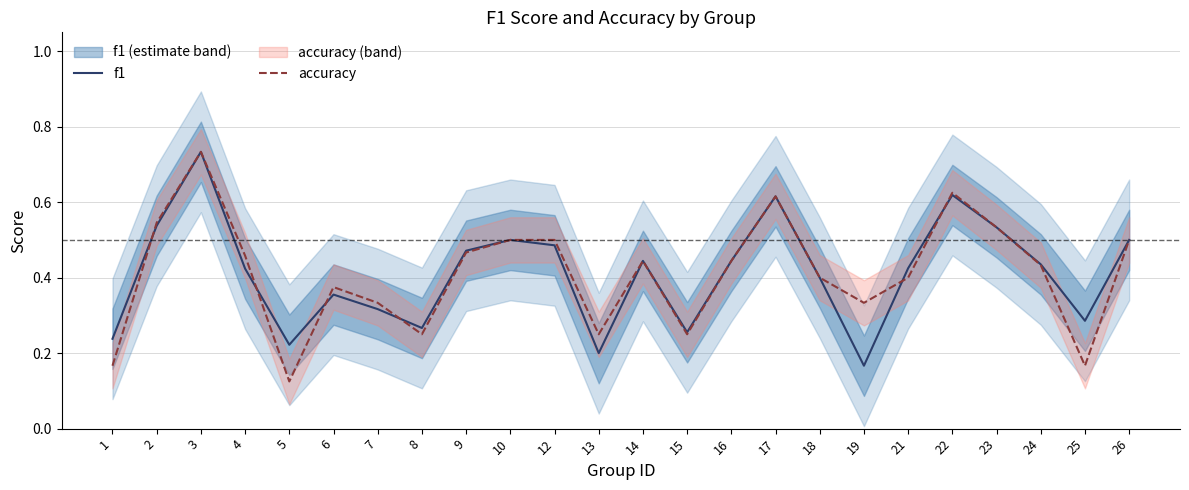

List the labels in order of f1 value, largest first.

3, 22, 17, 2, 23, 10, 26, 12, 9, 14, 16, 24, 21, 4, 18, 6, 7, 25, 8, 15, 1, 5, 13, 19